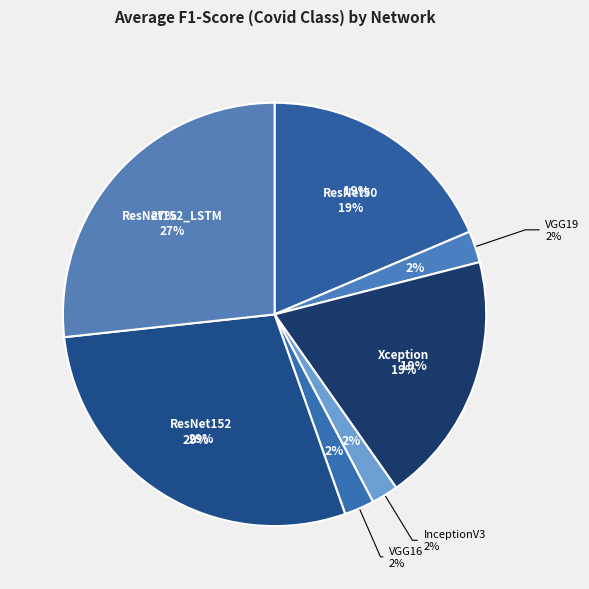

What percentage is the VGG16 slice, to the nearest percent?

2%